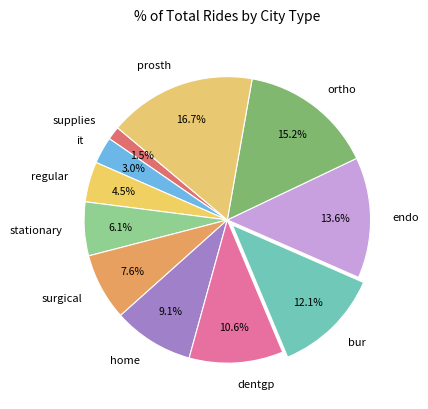

What percentage is the it slice, to the nearest percent?

3%